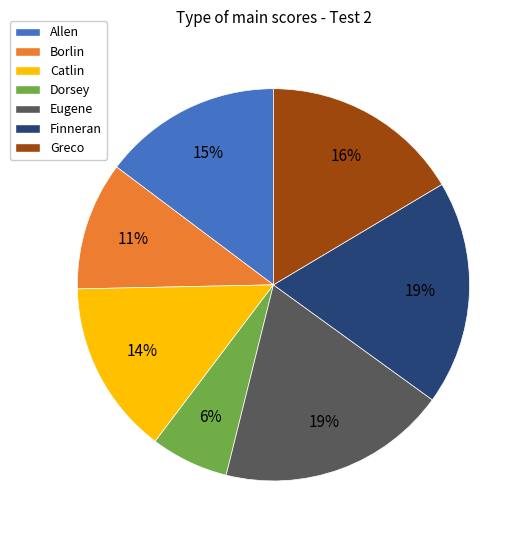

Count the number of slices in the pie.

7